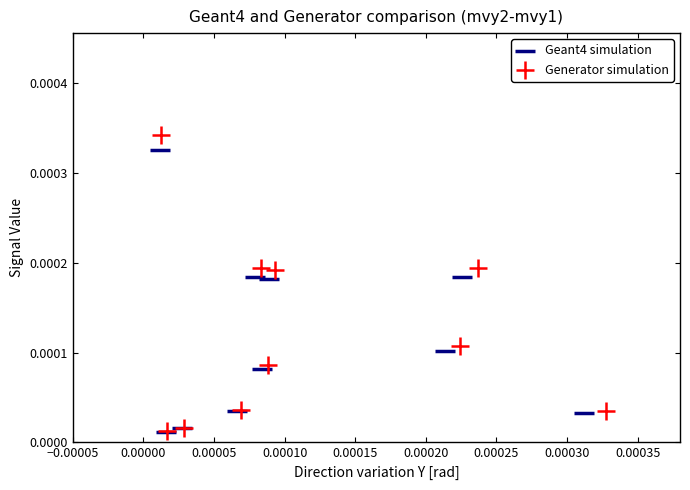

Which series has the largest Y range (max minus min)?

Generator simulation